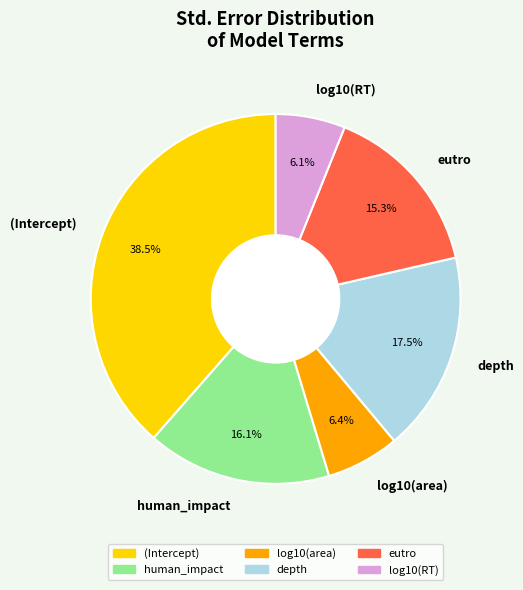

Which category has the biggest portion of the pie?

(Intercept)